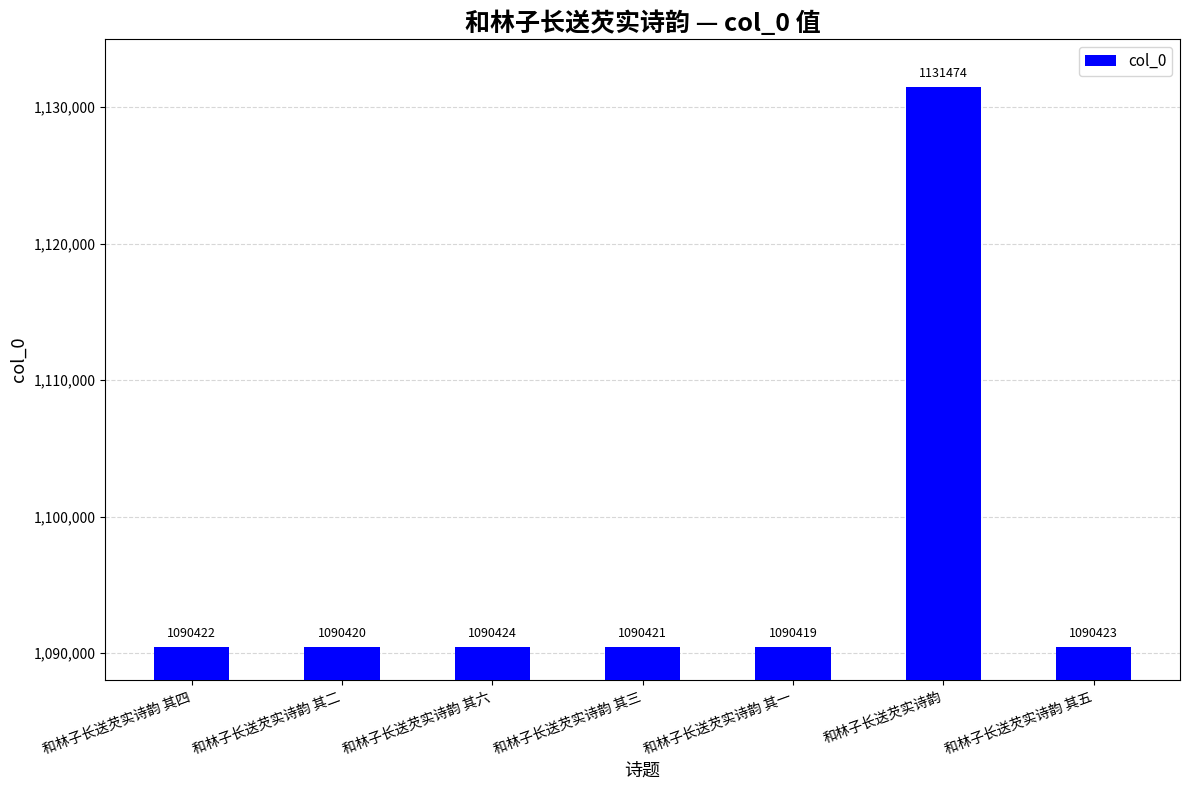

What is the difference between the maximum and minimum values?

41055